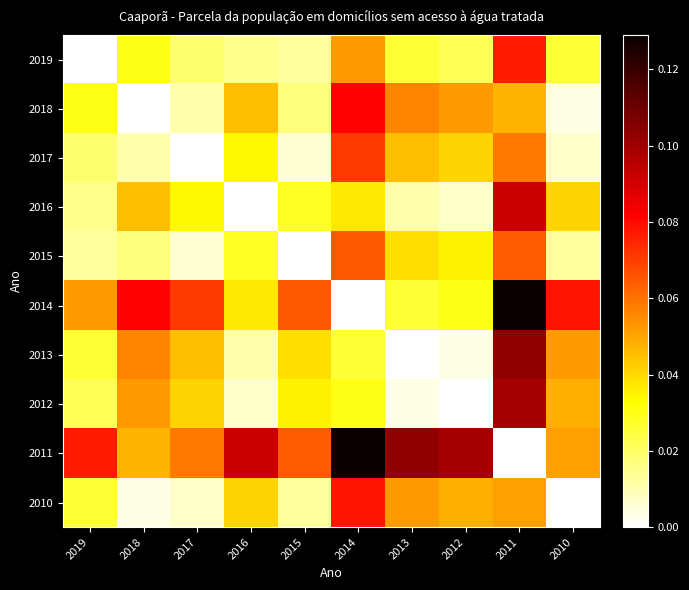

What is the difference between the highest and lowest values at 2012?

0.1